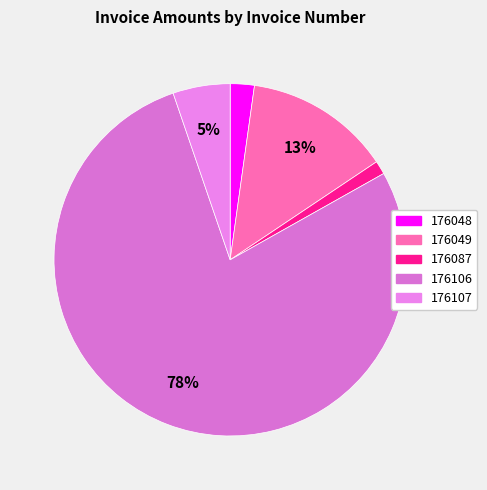

Is there any slice that represents more than half of the pie?

Yes